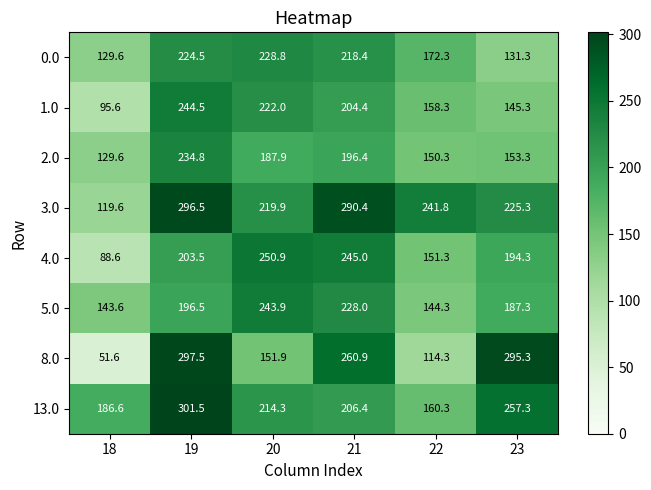

Is it true that 5.0 equals 196.5 at 19?

True